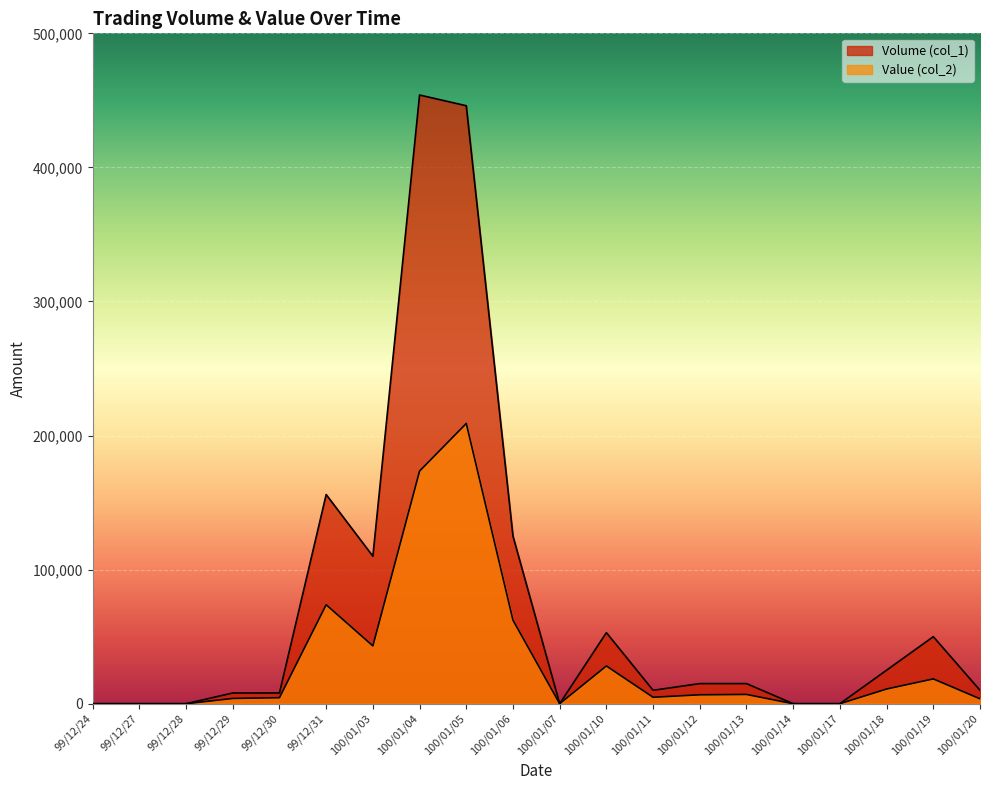

How many data points in Value (col_2) are above 6650?

9